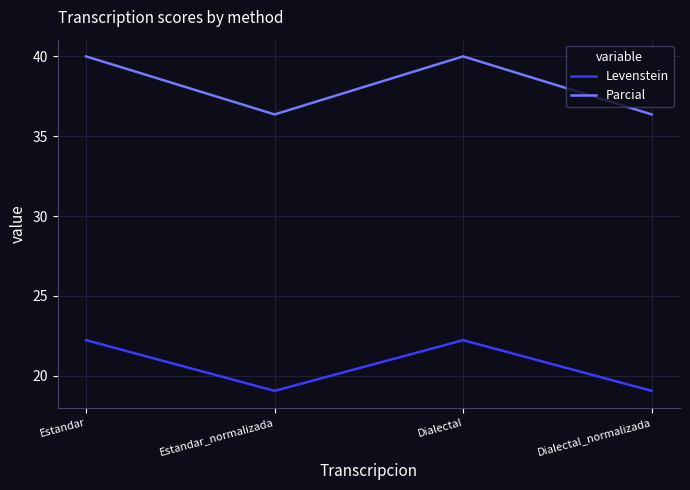

Reading left to right, extract all data points from this chart.

Levenstein: Estandar=22.2	Estandar_normalizada=19.0	Dialectal=22.2	Dialectal_normalizada=19.0
Parcial: Estandar=40.0	Estandar_normalizada=36.4	Dialectal=40.0	Dialectal_normalizada=36.4